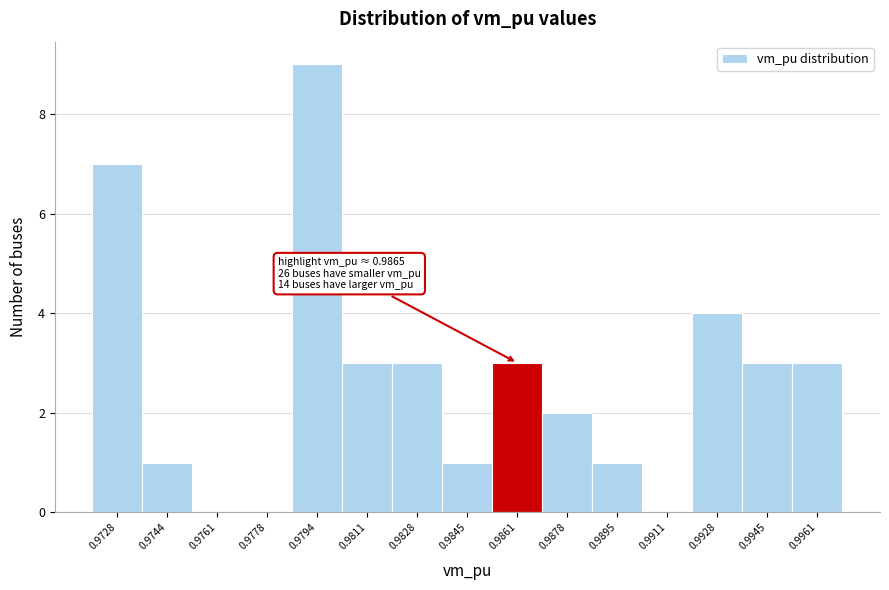

Reading left to right, what are all the values shown in this chart?

0.9728=7	0.9744=1	0.9761=0	0.9778=0	0.9794=9	0.9811=3	0.9828=3	0.9845=1	0.9861=3	0.9878=2	0.9895=1	0.9911=0	0.9928=4	0.9945=3	0.9961=3